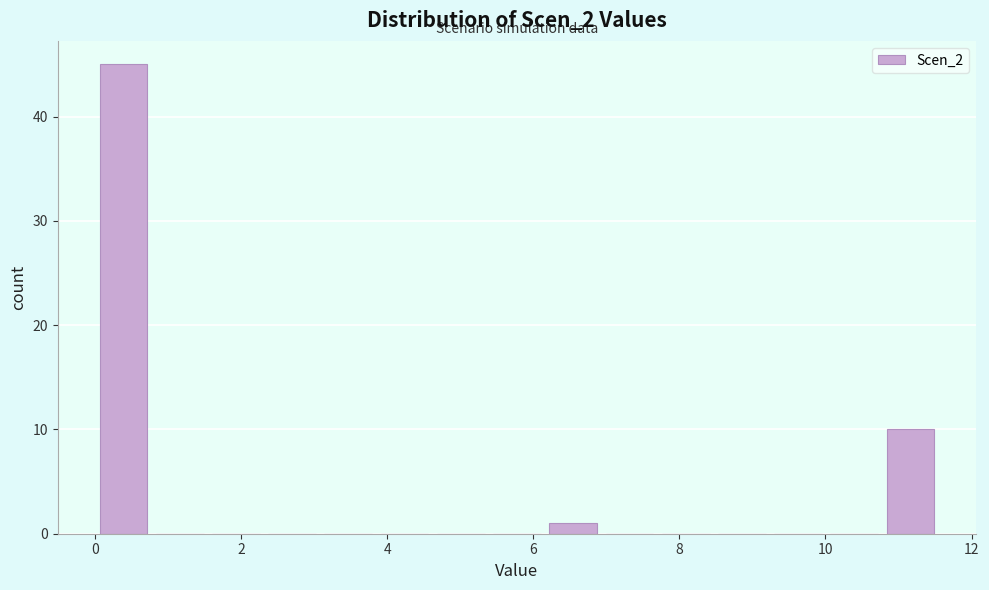

Around what value on the x-axis is the tallest bar? Give the approximate position of its centre, as read against the axis.

0.4